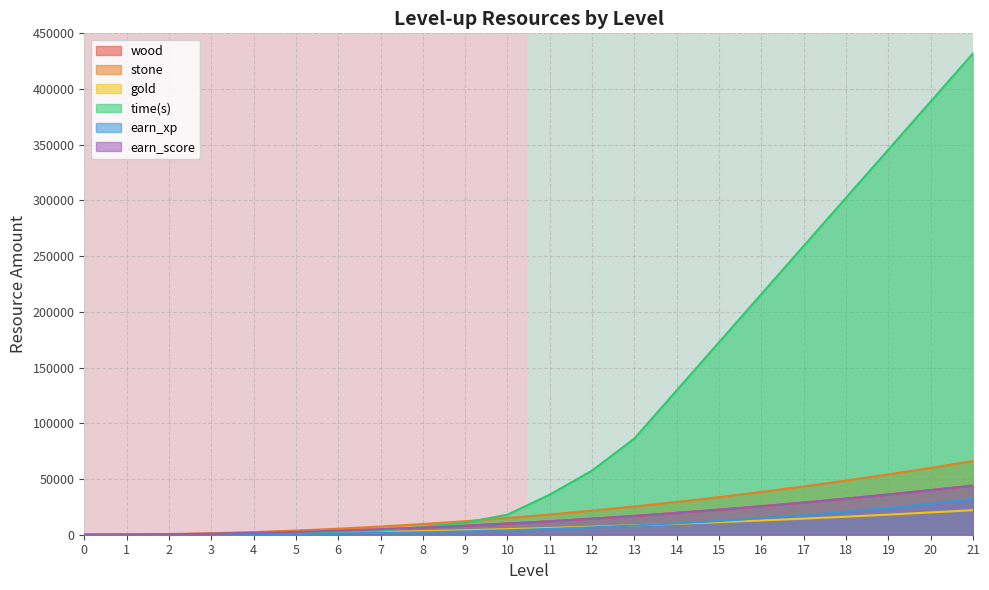

What is the difference between the values at 16 and 5?

1